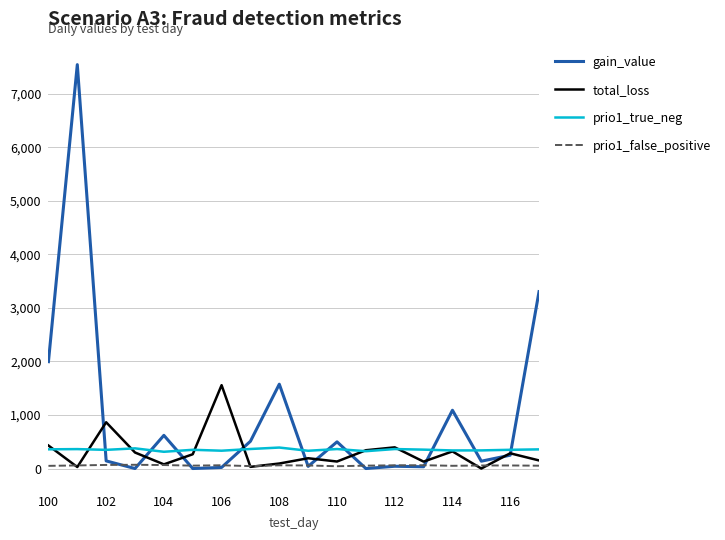

Which series has the largest total across all categories?

gain_value